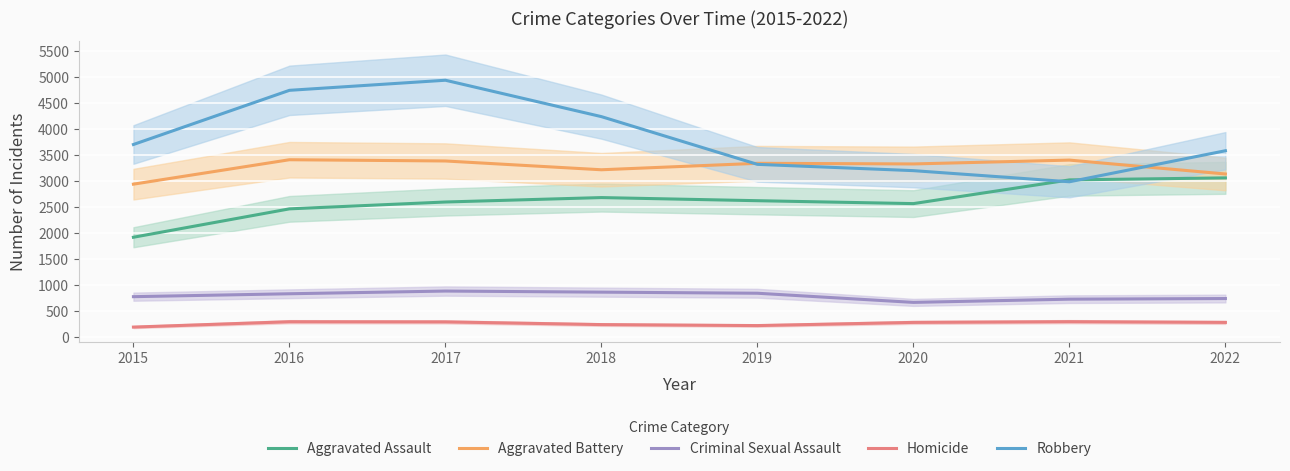

The Criminal Sexual Assault series shows 1182 at 2015. True or false?

False